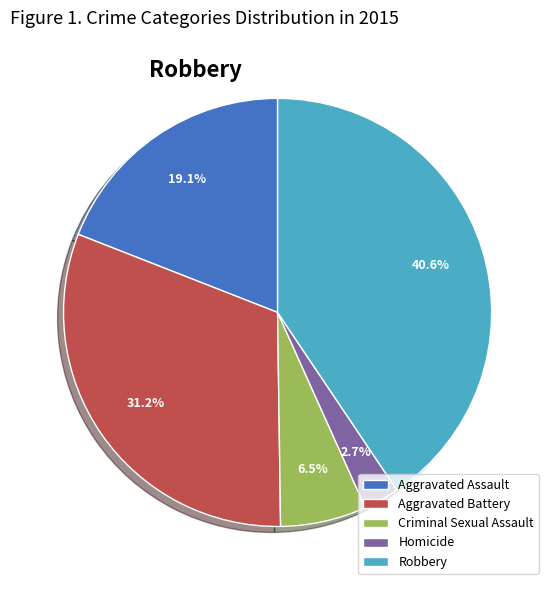

Is there a majority slice in this chart?

No